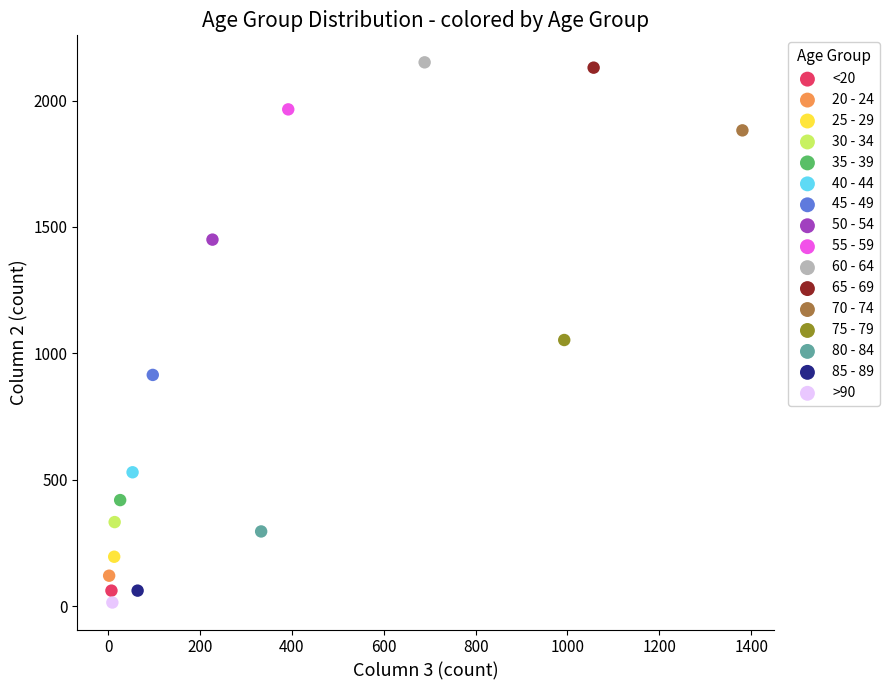

What are all the series names shown in the legend?

<20, 20 - 24, 25 - 29, 30 - 34, 35 - 39, 40 - 44, 45 - 49, 50 - 54, 55 - 59, 60 - 64, 65 - 69, 70 - 74, 75 - 79, 80 - 84, 85 - 89, >90